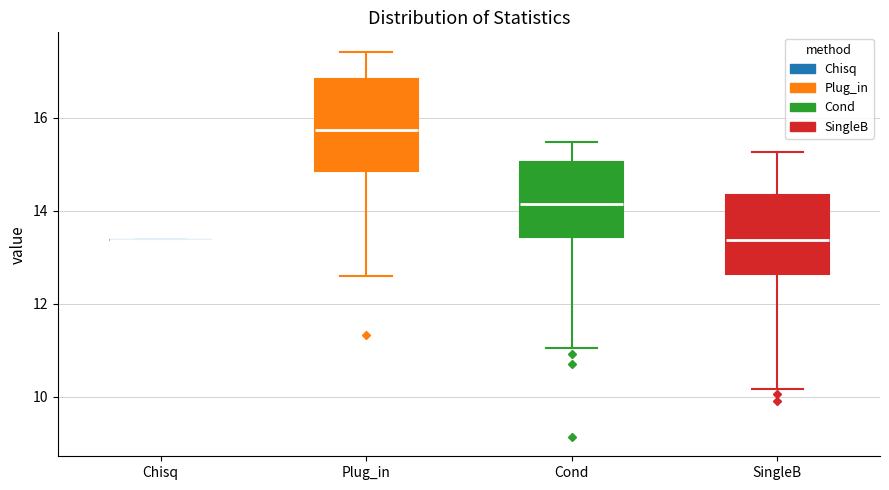

Comparing the boxes themselves (not the whiskers), which one is the tallest?

Plug_in